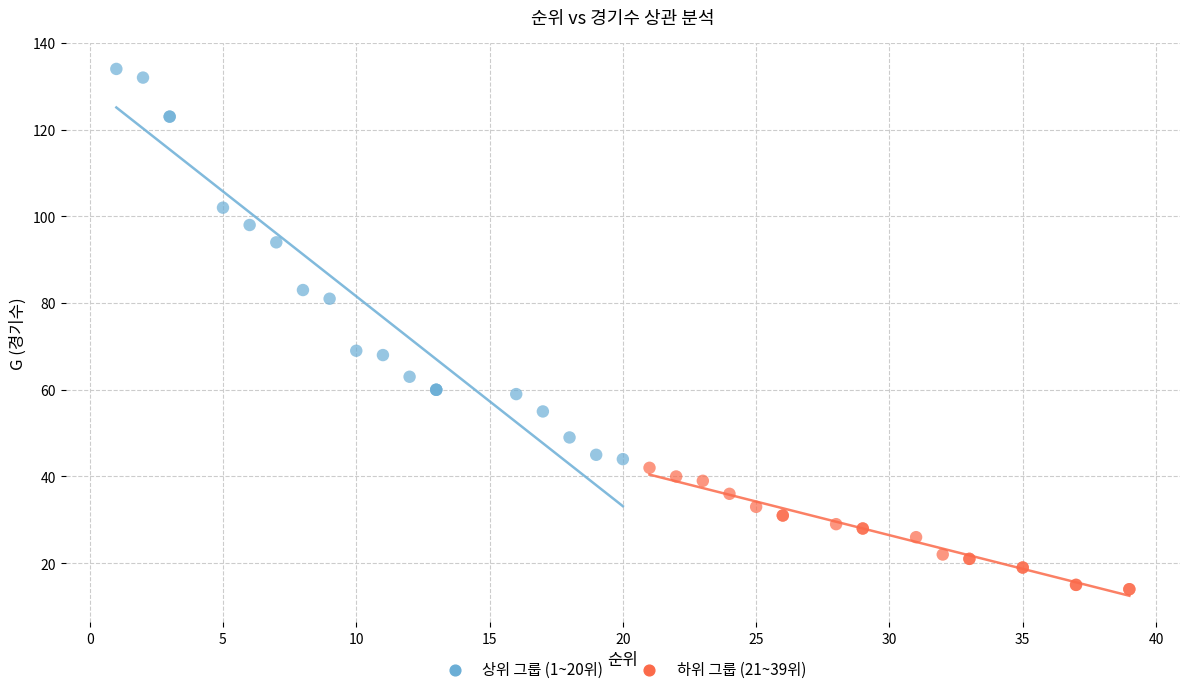

Which series contains the lowest Y value?

하위 그룹 (21~39위)